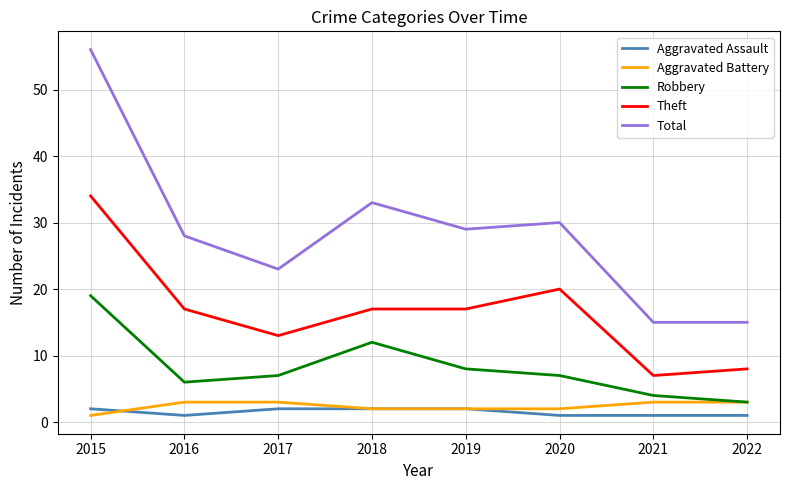

Which series has the largest range (max minus min)?

Total